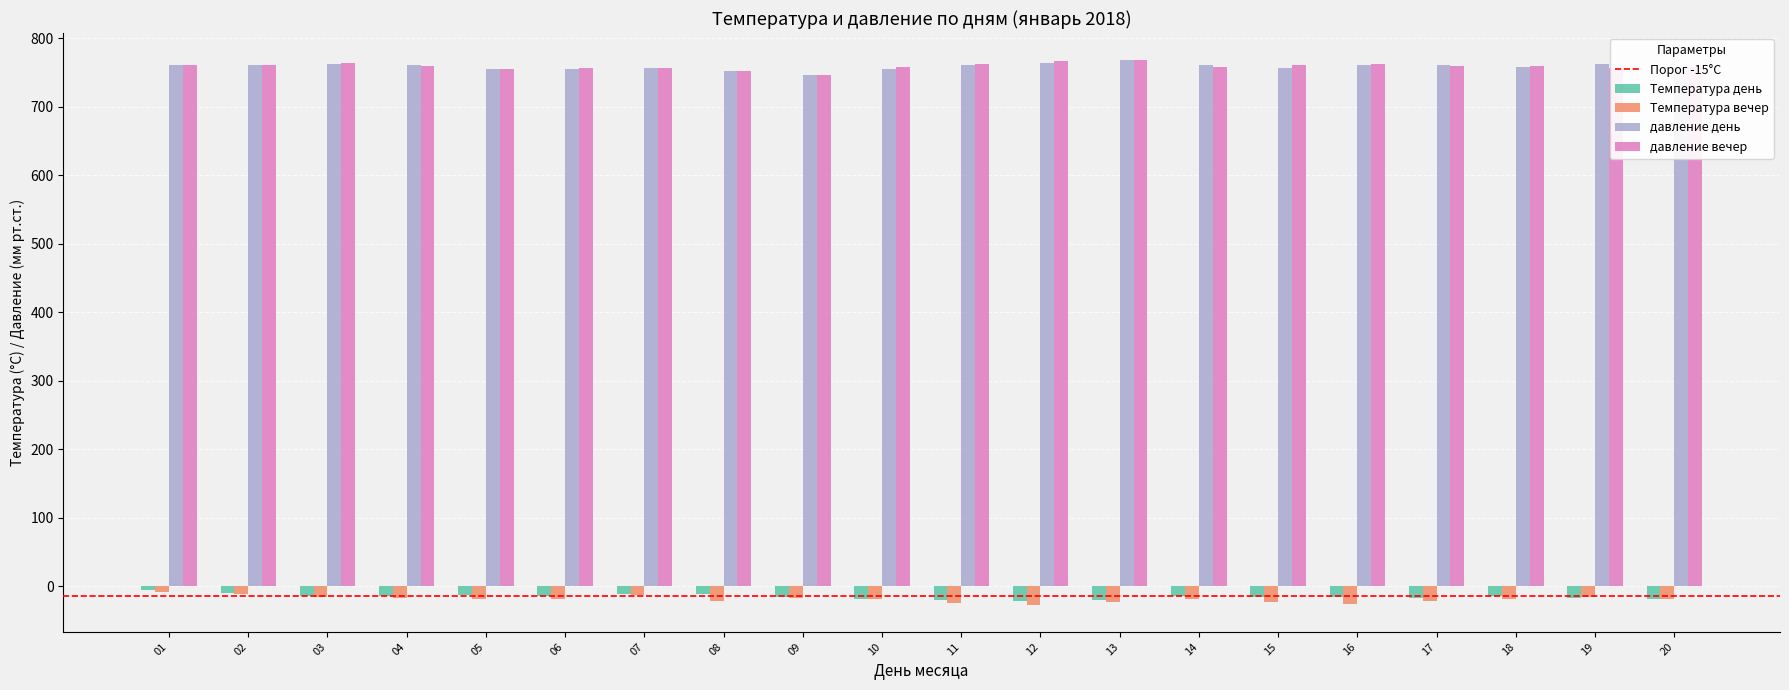

The давление вечер series shows 760 at 17. True or false?

True